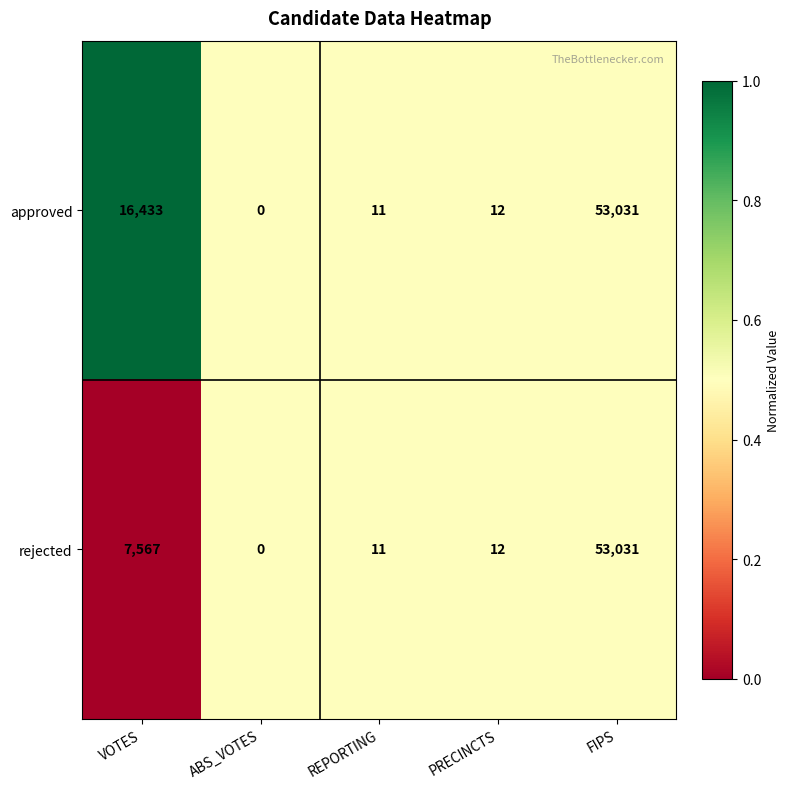

Rank the series by their average value, from lowest to highest.

rejected, approved